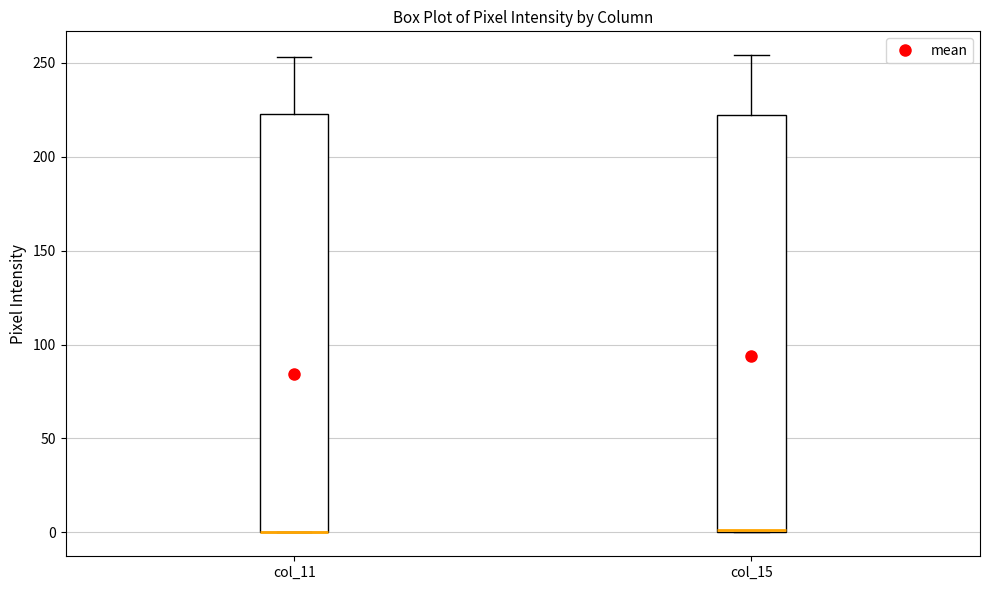

Reading left to right, read every box against the y-axis: the position of its median line, the range the box covers, and the ends of its whiskers. The values are not printed on the chart, so give them approximately, as read against the axis.

col_11: median 0 (drawn on the box's lower edge), box 0 to 225, whiskers 0 to 255
col_15: median 0, box 0 to 220, whiskers 0 to 255